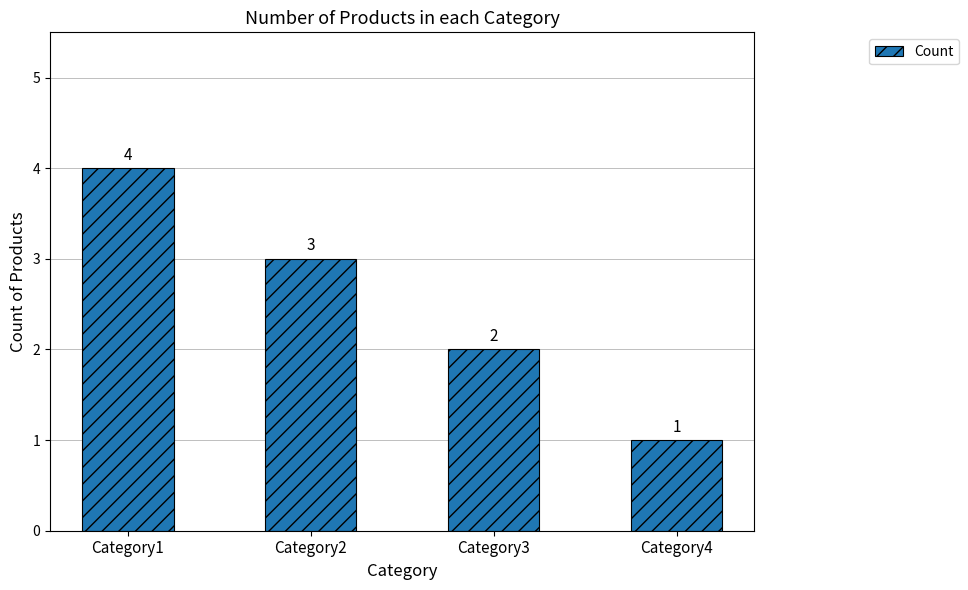

What is the ratio of the value at Category1 to the value at Category3?

2.0